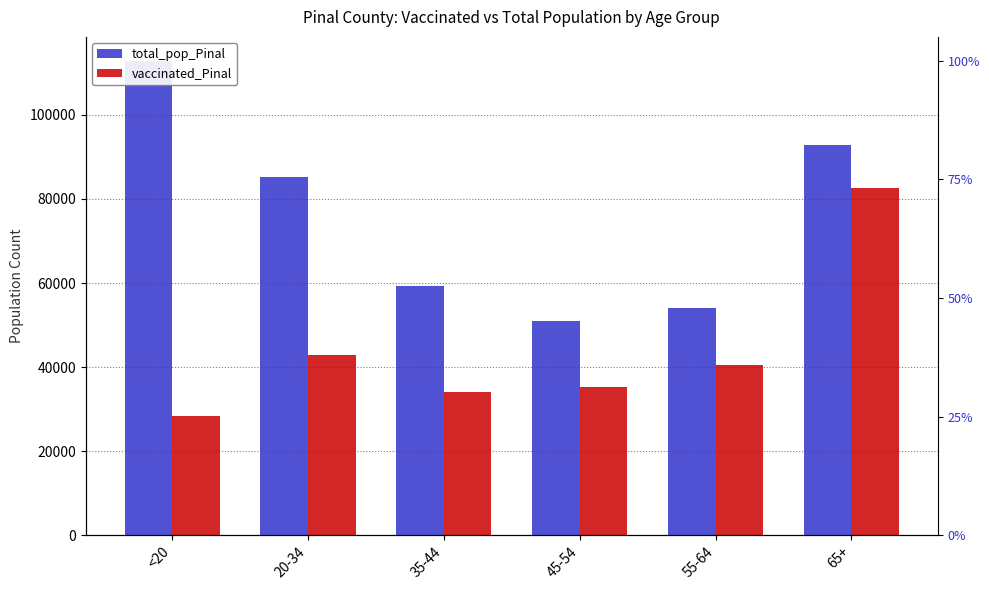

True or false: vaccinated_Pinal has a value of 33998 at 35-44.

True